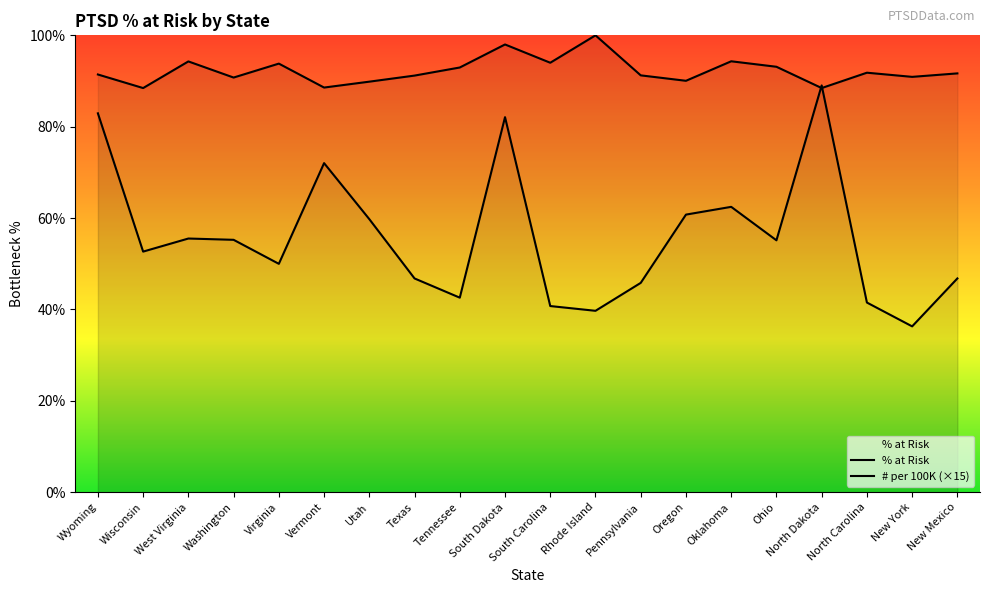

How many lines are shown in the chart?

2